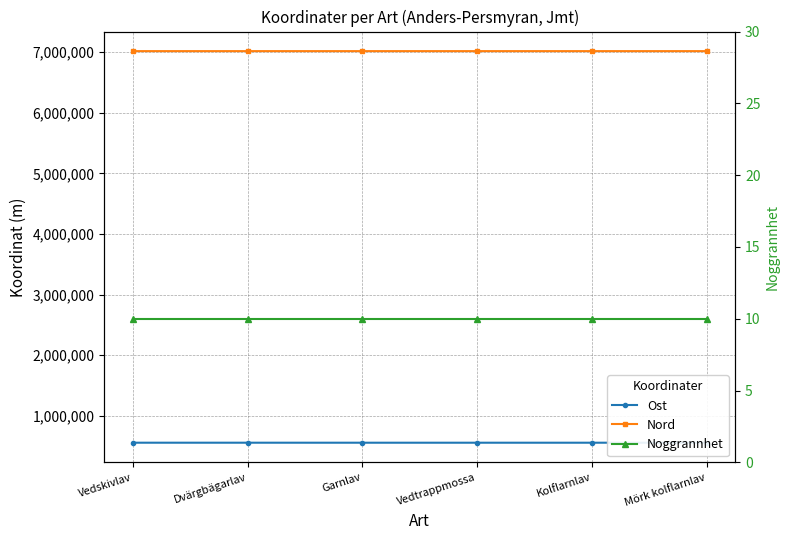

How many lines are shown in the chart?

3